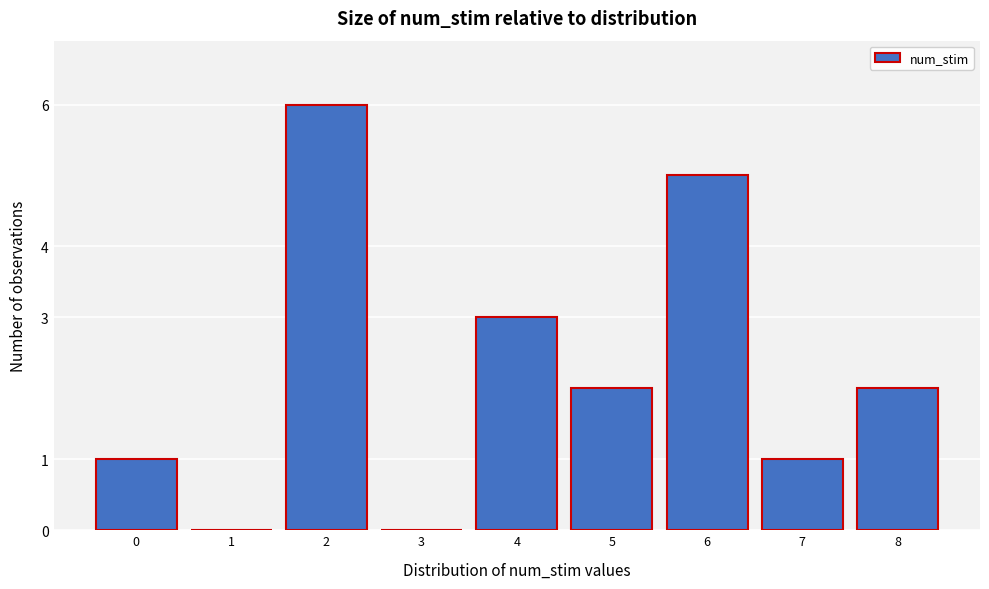

Reading left to right, list all the values displayed in this chart.

0=1	1=0	2=6	3=0	4=3	5=2	6=5	7=1	8=2